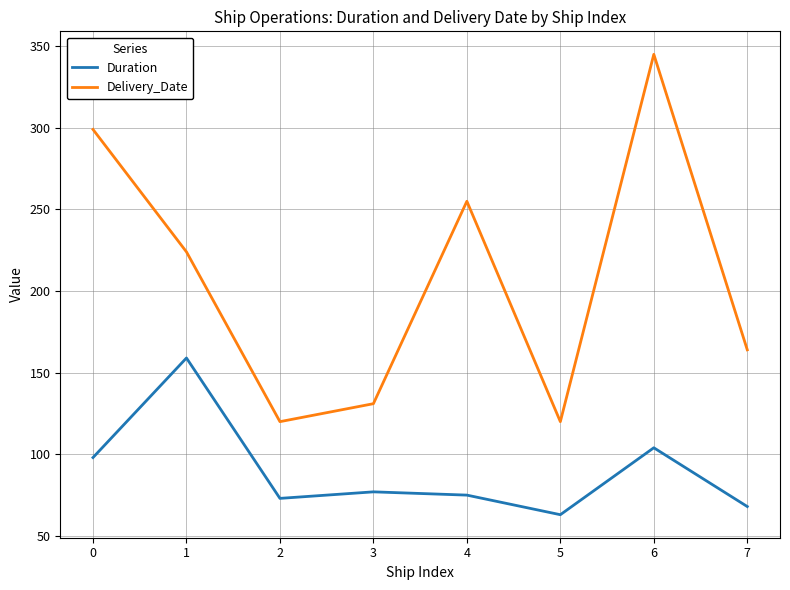

The Duration series shows 26 at 2. True or false?

False